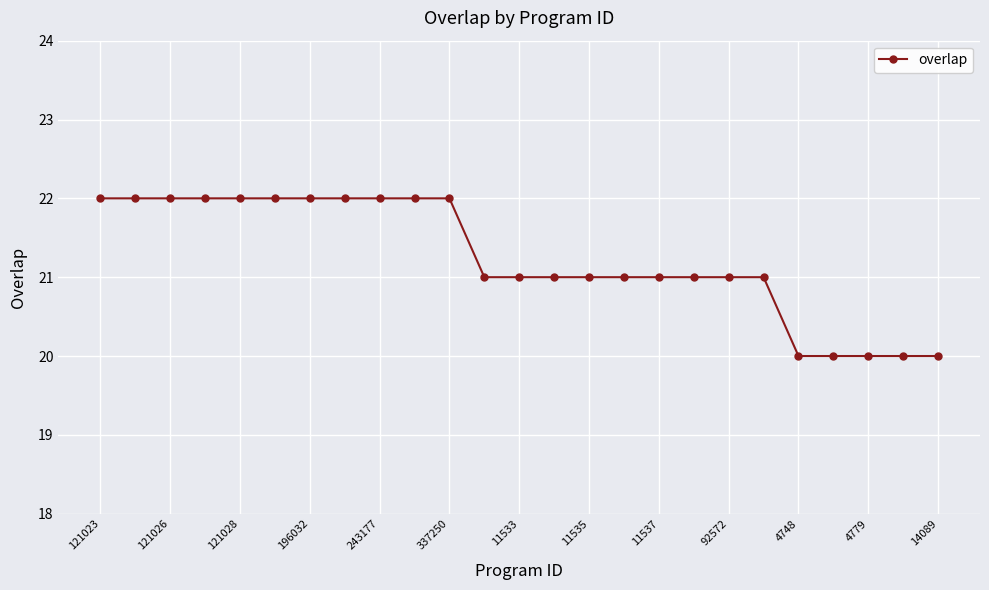

What is the sum of all values?

531